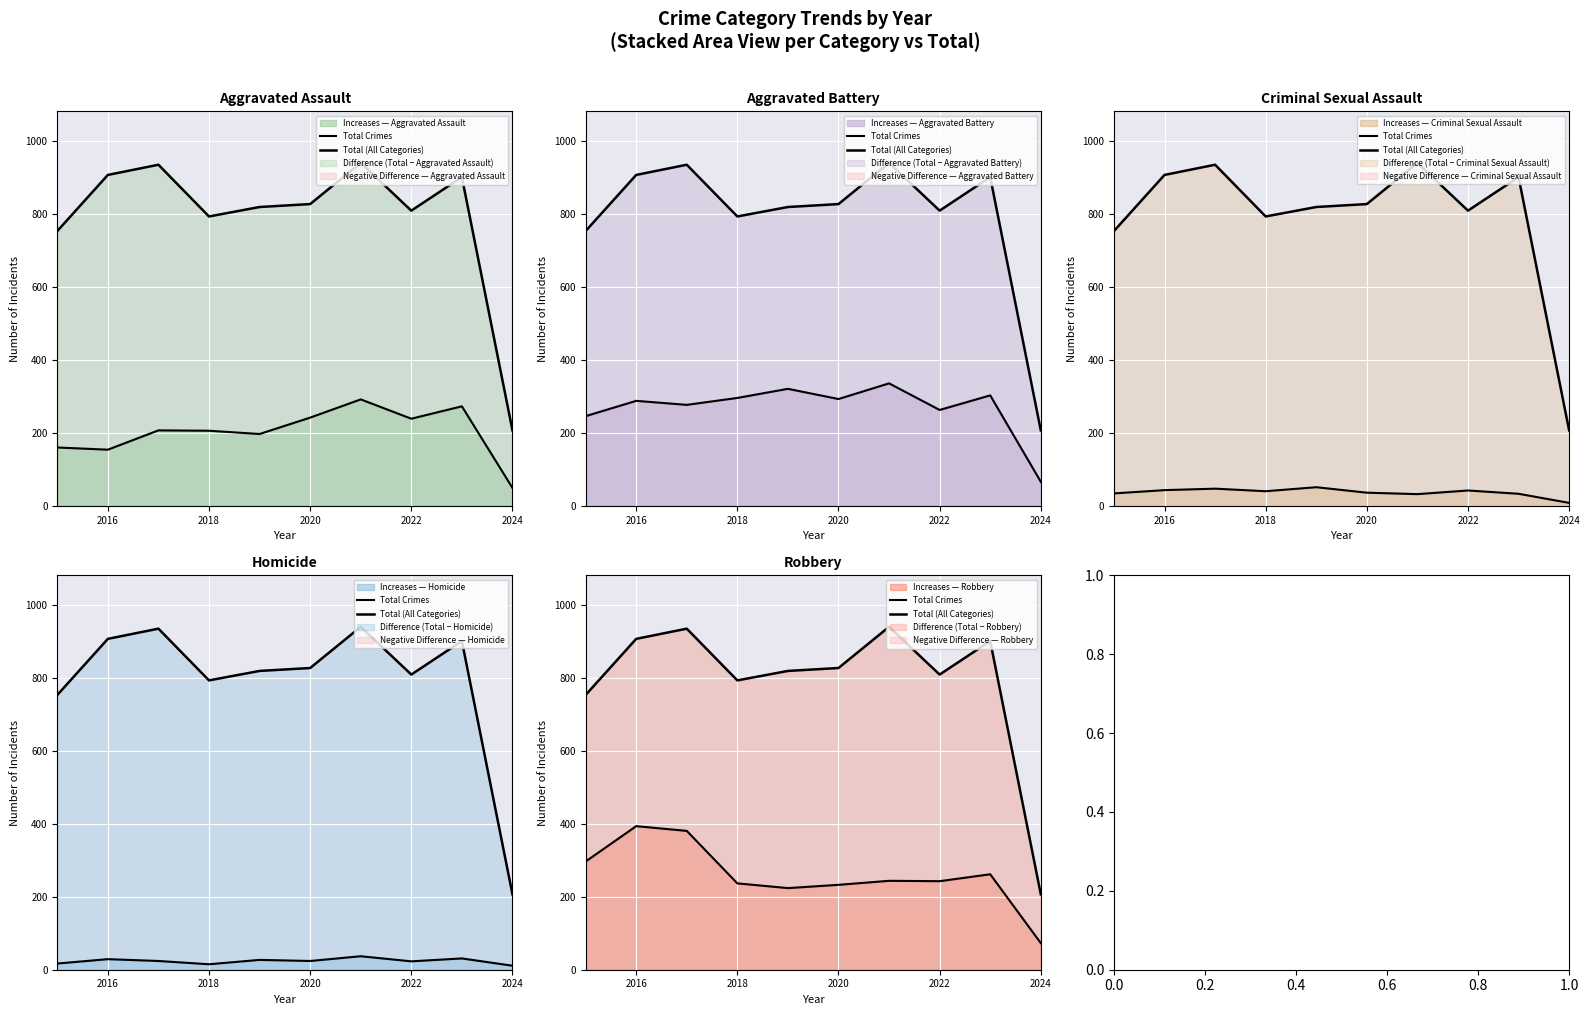

Which category has the lowest value in the Increases — Robbery series?

2024